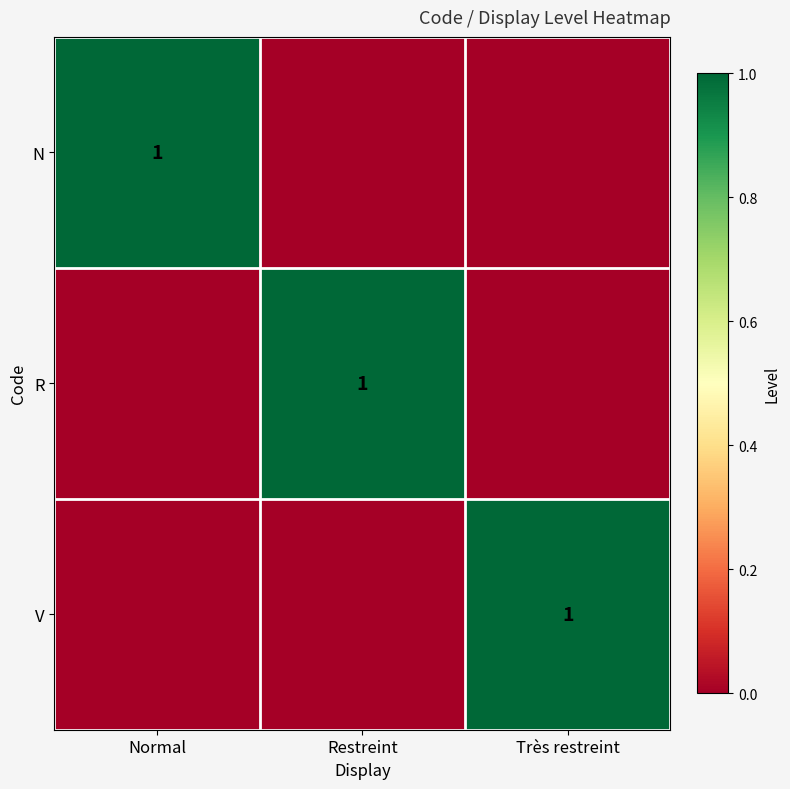

The R series shows 0 at Restreint. True or false?

False